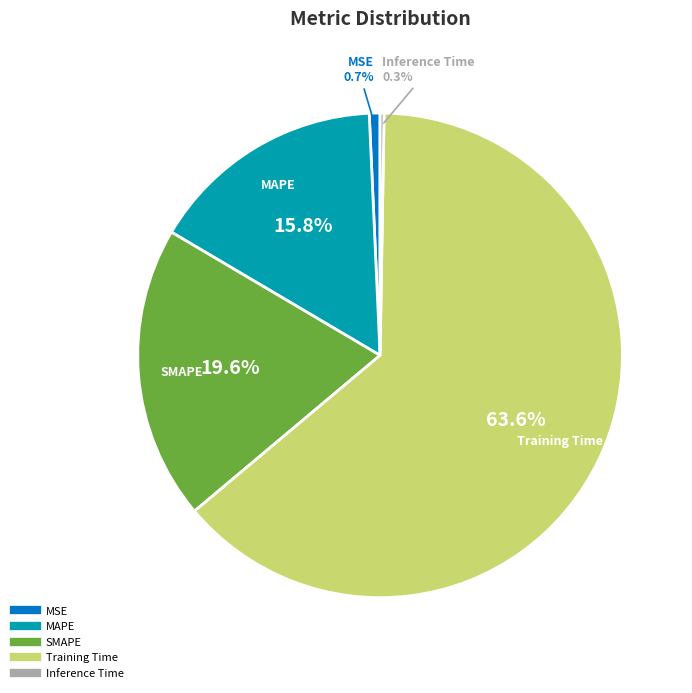

Do SMAPE and Training Time together represent more than half of the pie?

Yes